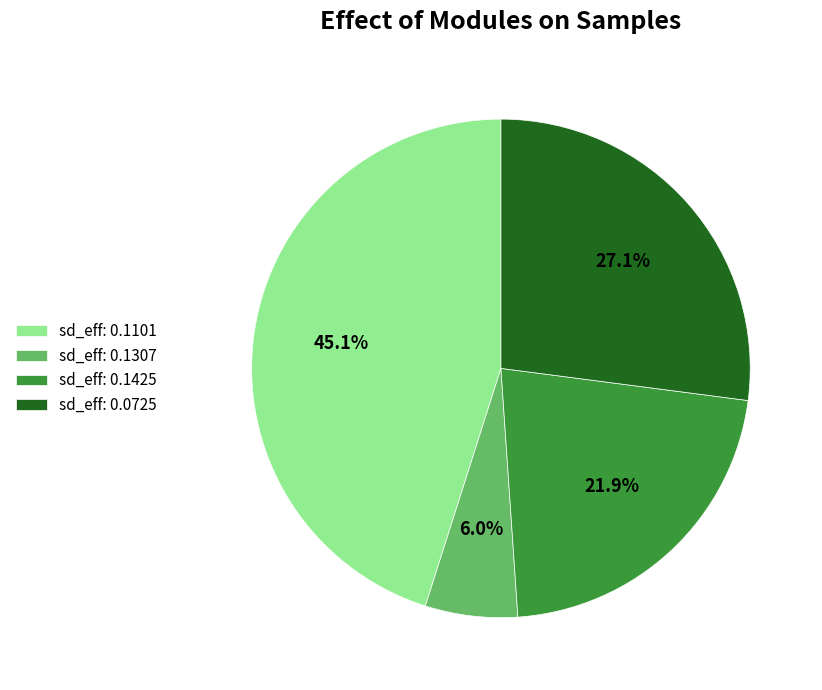

Does sd_eff: 0.1307 represent more than half of the total?

No